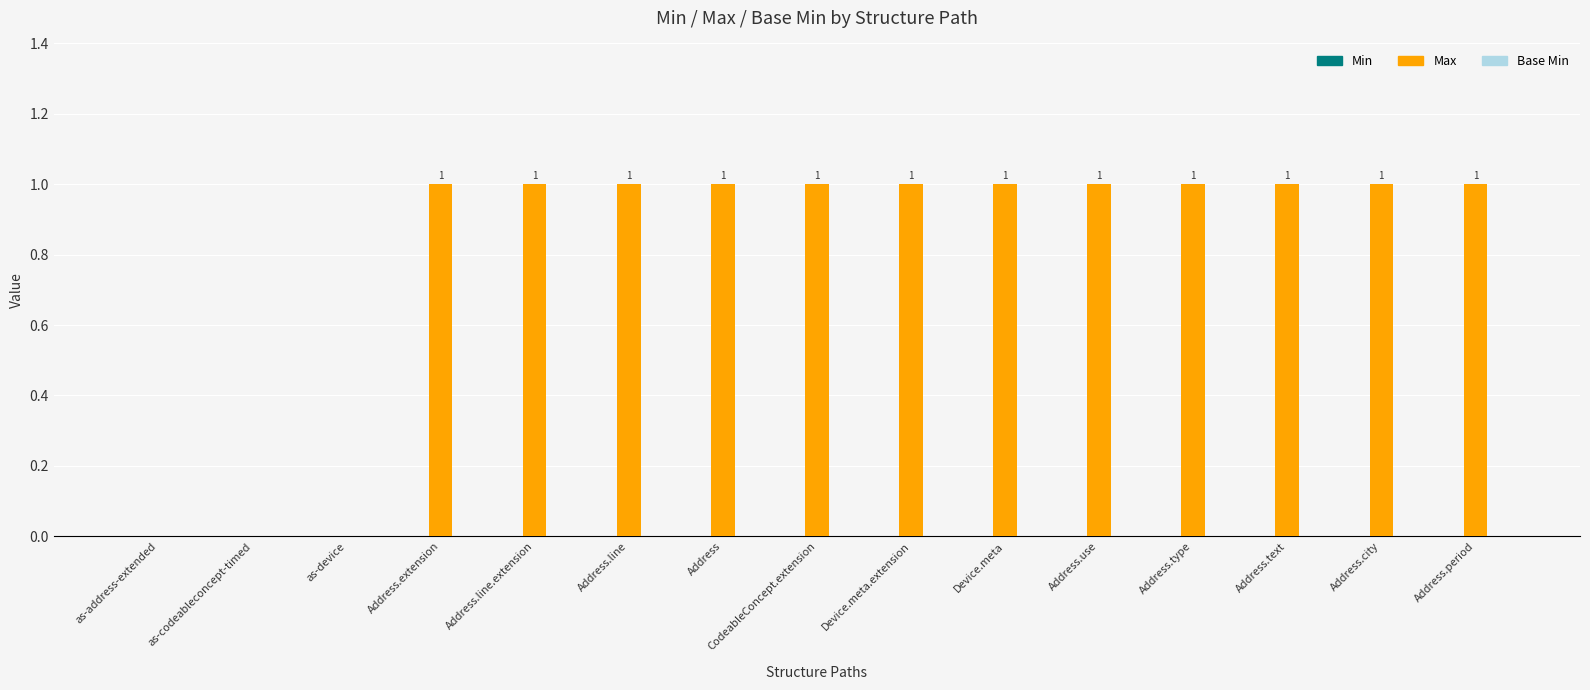

The value at Address.type is 1. True or false?

True